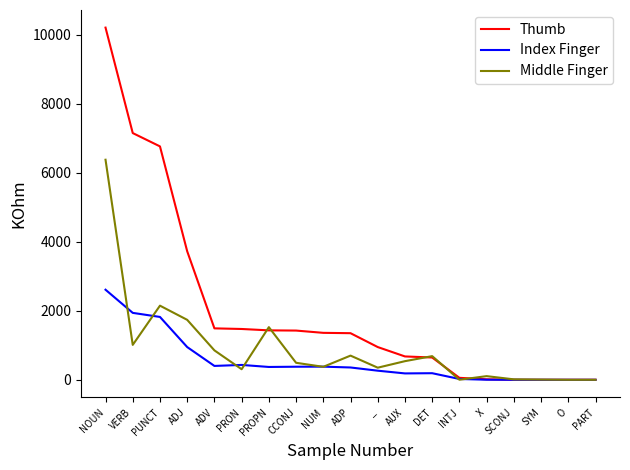

List the series in order of their overall mean, lowest first.

Index Finger, Middle Finger, Thumb